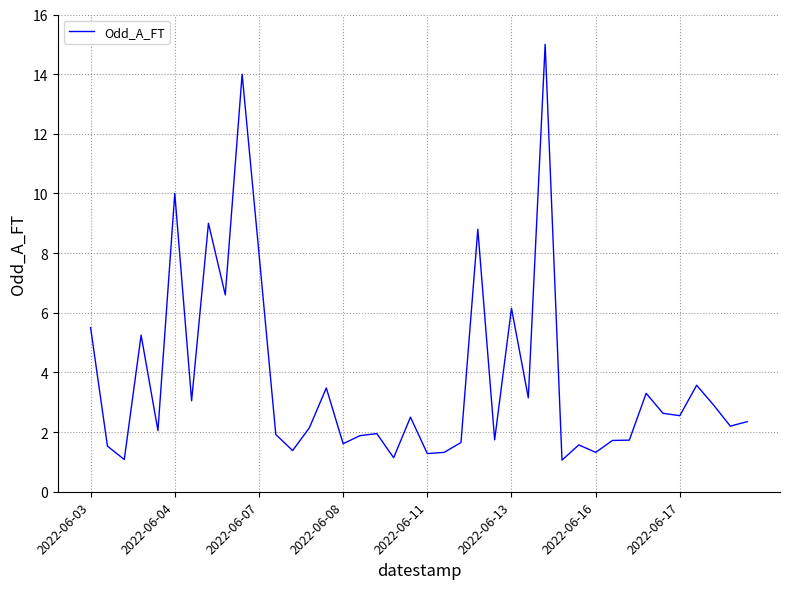

What is the greatest value displayed?

15.0